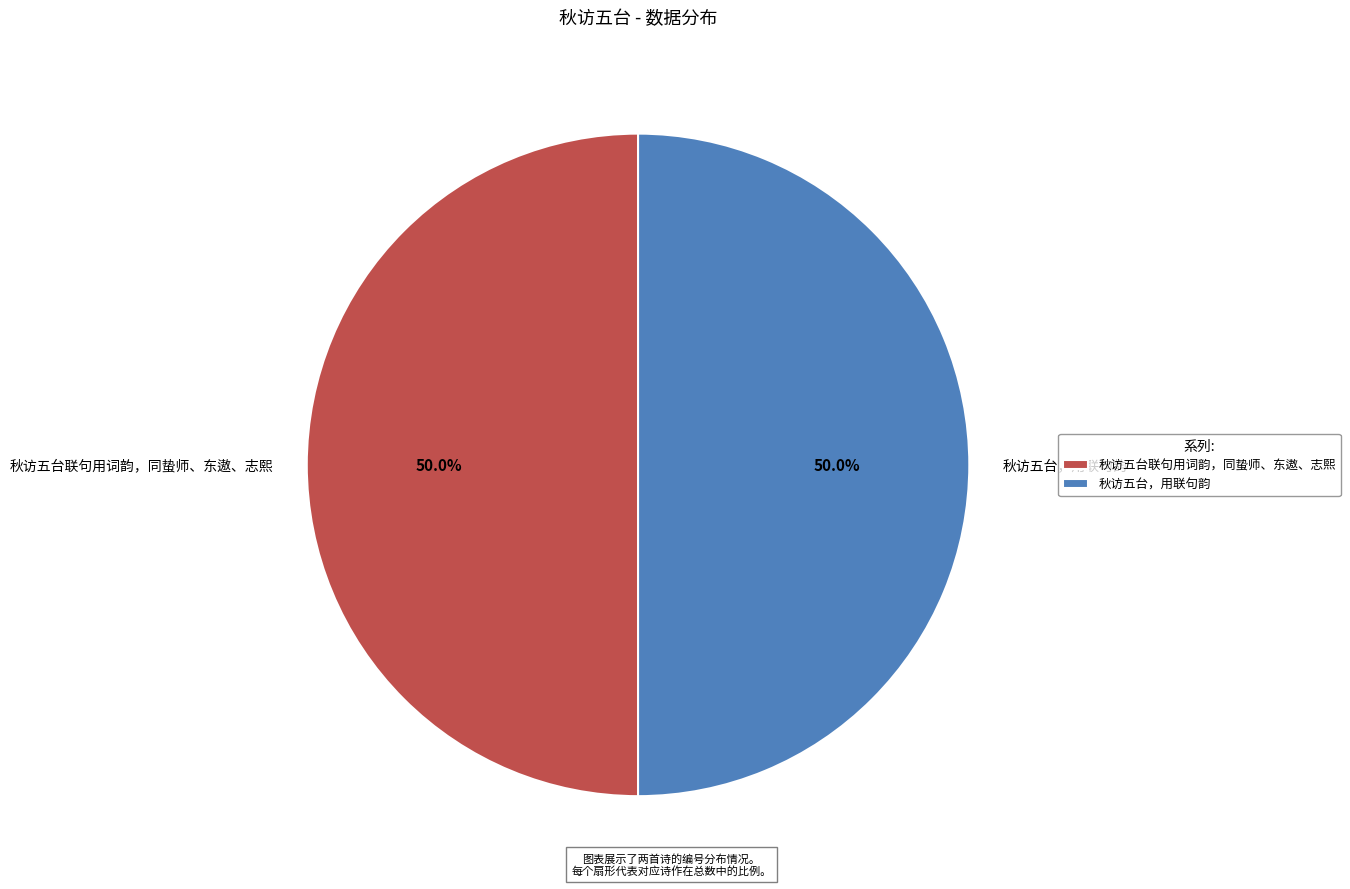

Count the number of slices in the pie.

2